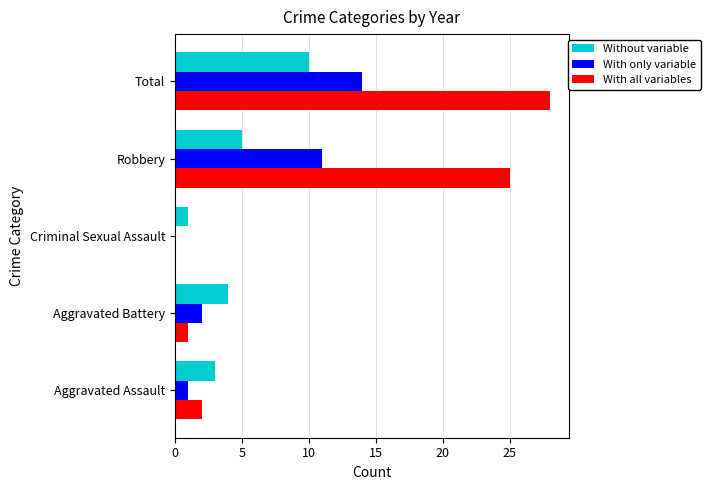

Is it true that With only variable equals 9 at Total?

False